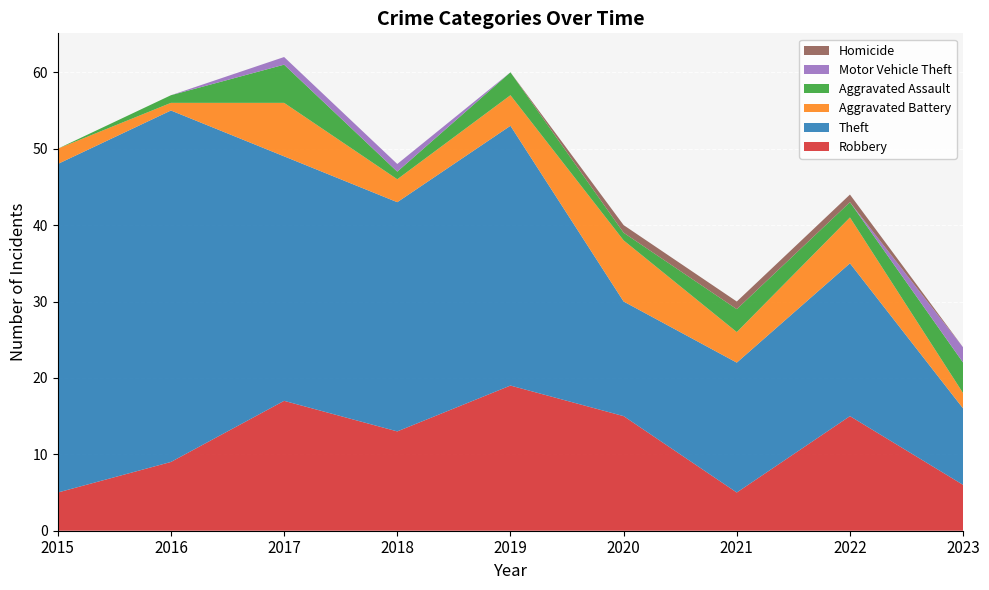

Reading right to left, extract all data points from this chart.

Robbery: 6	15	5	15	19	13	17	9	5
Theft: 10	20	17	15	34	30	32	46	43
Aggravated Battery: 2	6	4	8	4	3	7	1	2
Aggravated Assault: 4	2	3	1	3	1	5	1	0
Motor Vehicle Theft: 2	0	0	0	0	1	1	0	0
Homicide: 0	1	1	1	0	0	0	0	0